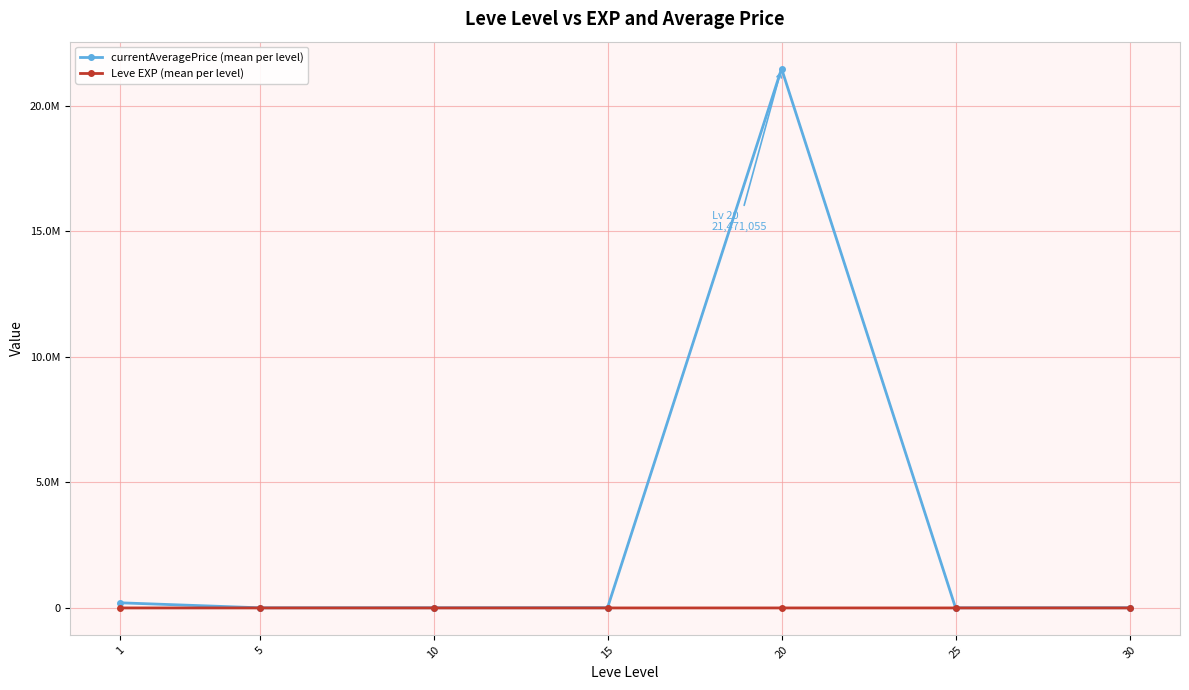

Rank the series at 30 from highest to lowest value.

currentAveragePrice (mean per level), Leve EXP (mean per level)